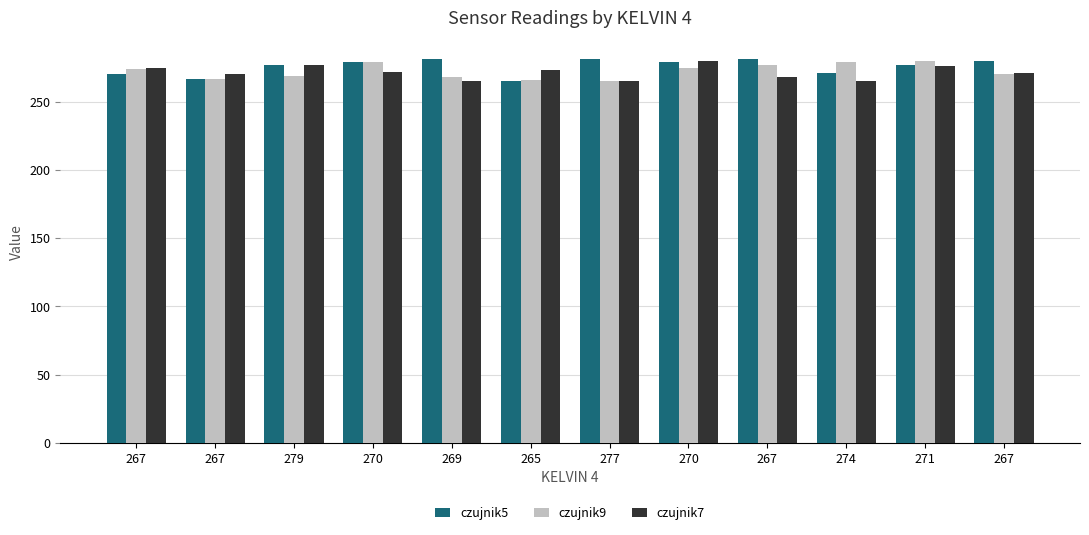

At which category is the sum across all series the highest?

270